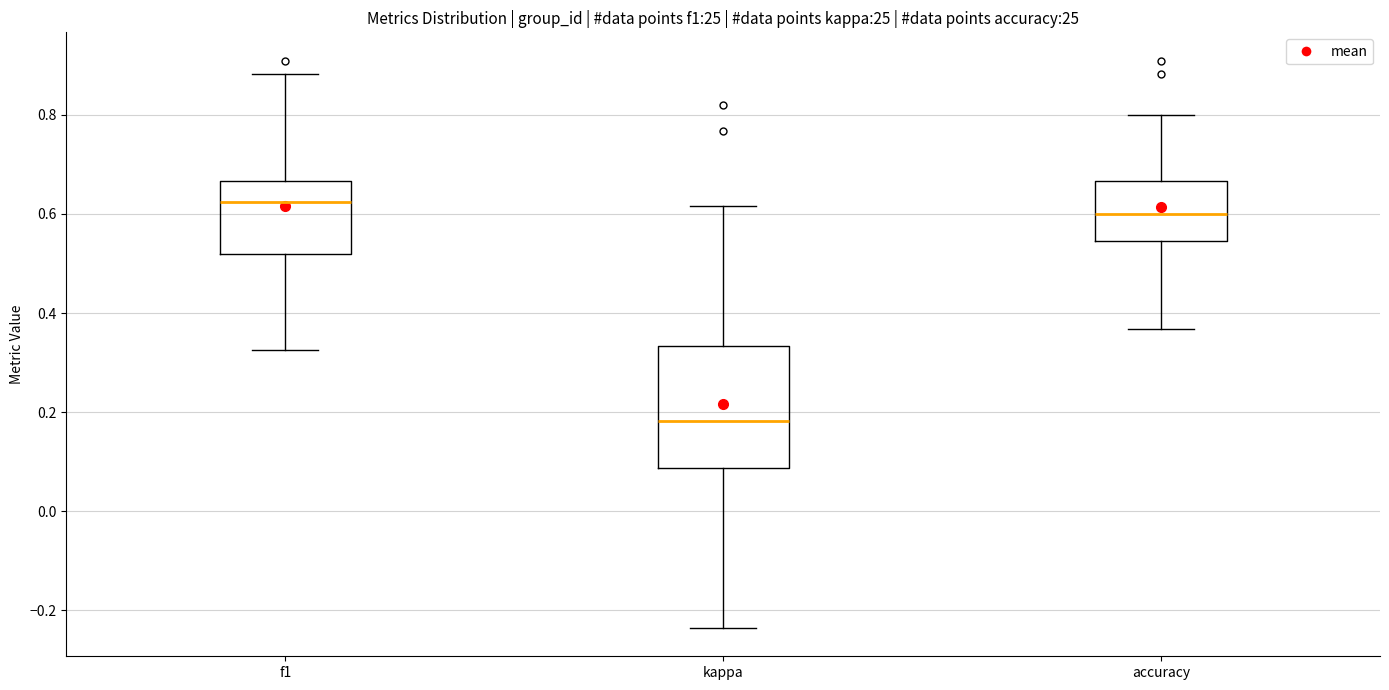

Reading left to right, read every box against the y-axis: the position of its median line, the range the box covers, and the ends of its whiskers. The values are not printed on the chart, so give them approximately, as read against the axis.

f1: median 0.62, box 0.52 to 0.66, whiskers 0.32 to 0.88
kappa: median 0.18, box 0.08 to 0.34, whiskers -0.24 to 0.62
accuracy: median 0.60, box 0.54 to 0.66, whiskers 0.36 to 0.80